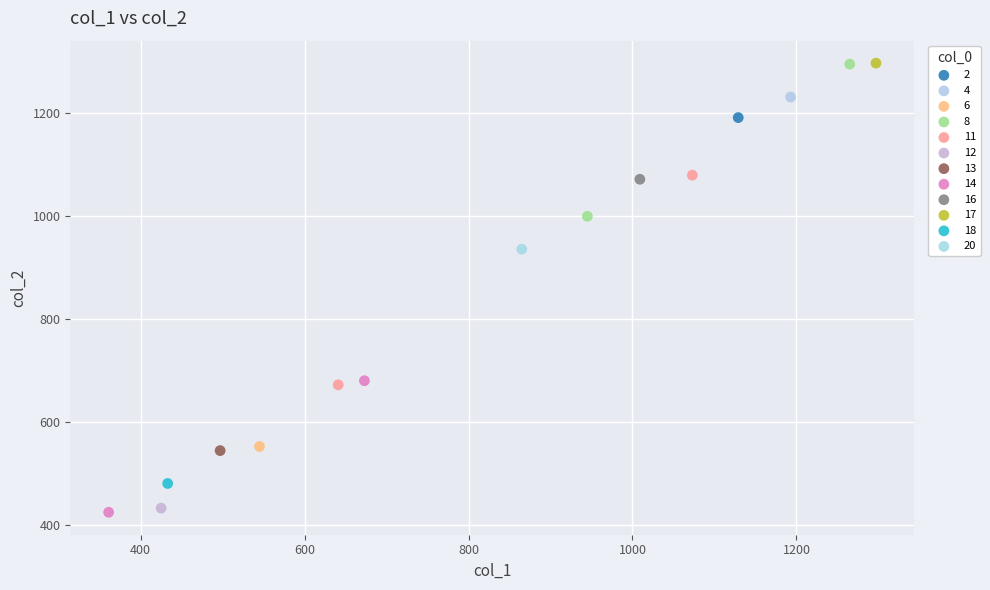

What are all the series names shown in the legend?

2, 4, 6, 8, 11, 12, 13, 14, 16, 17, 18, 20